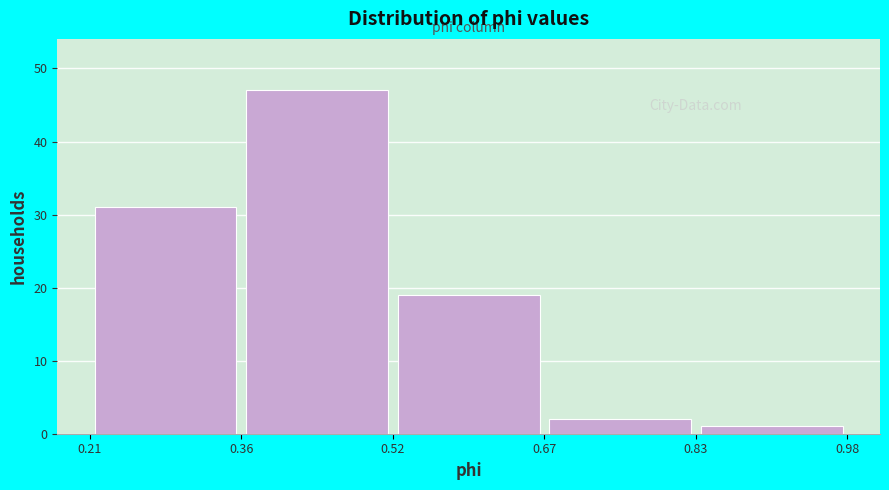

Reading left to right, list every bar in this chart as the range it spans on the x-axis followed by its height. The values are not printed on the chart, so give them approximately, as read against the axis.

0.21 to 0.36: 31
0.36 to 0.52: 47
0.52 to 0.67: 19
0.67 to 0.83: 2
0.83 to 0.98: 1